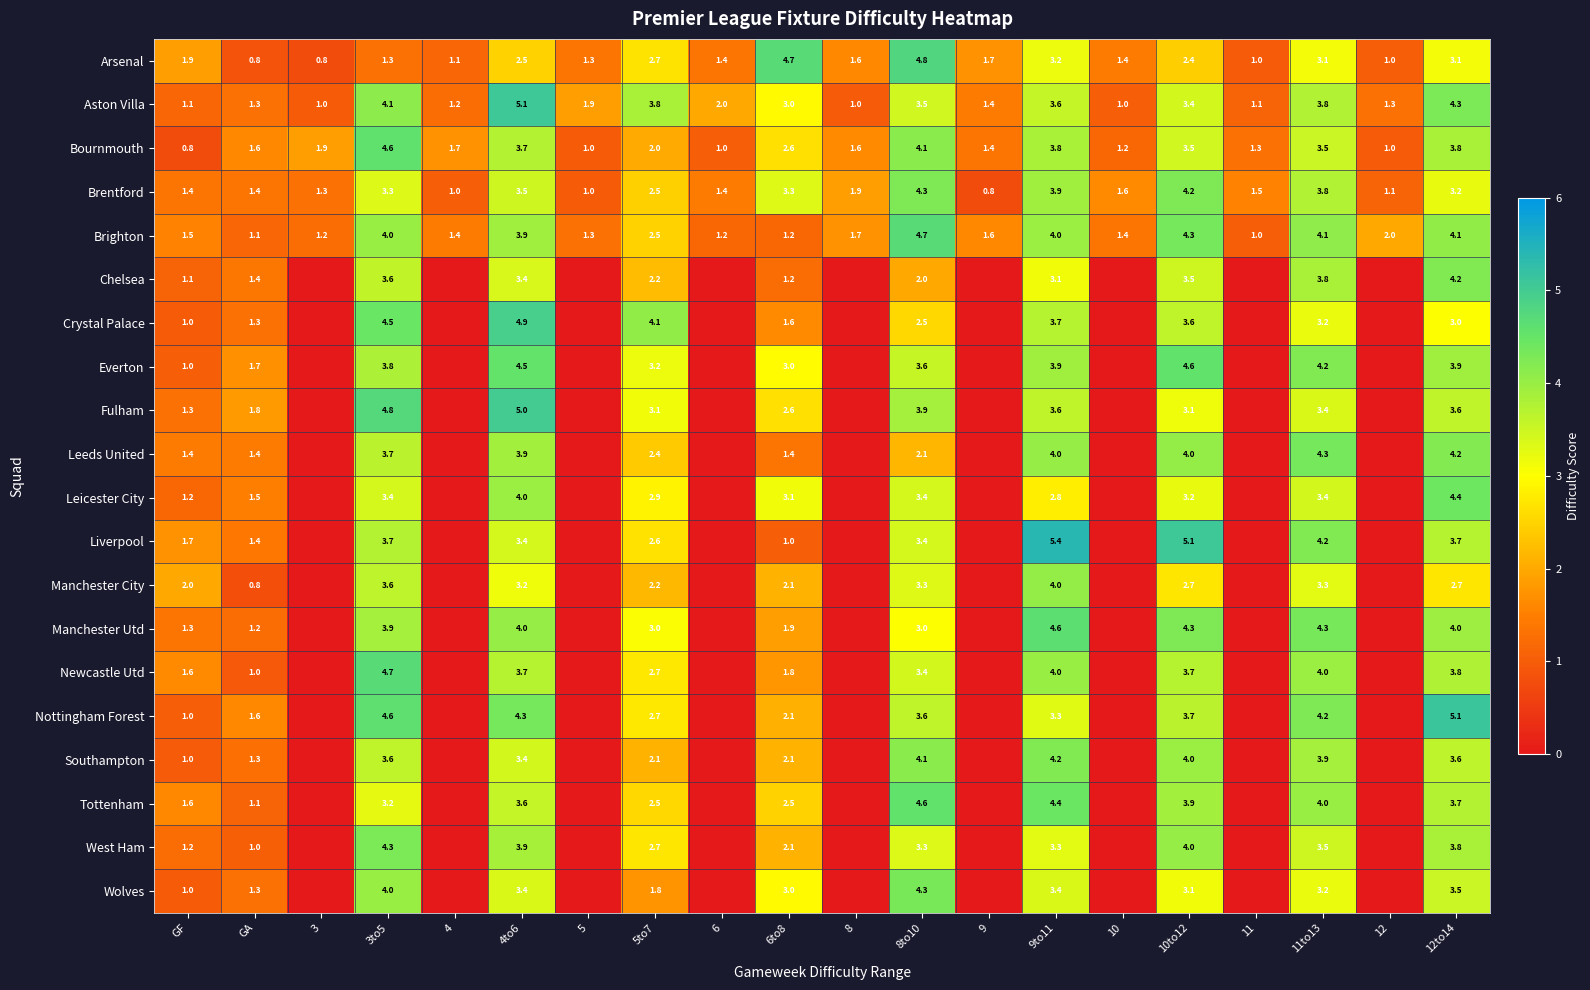

Is it true that Arsenal equals 4.7 at 6to8?

True